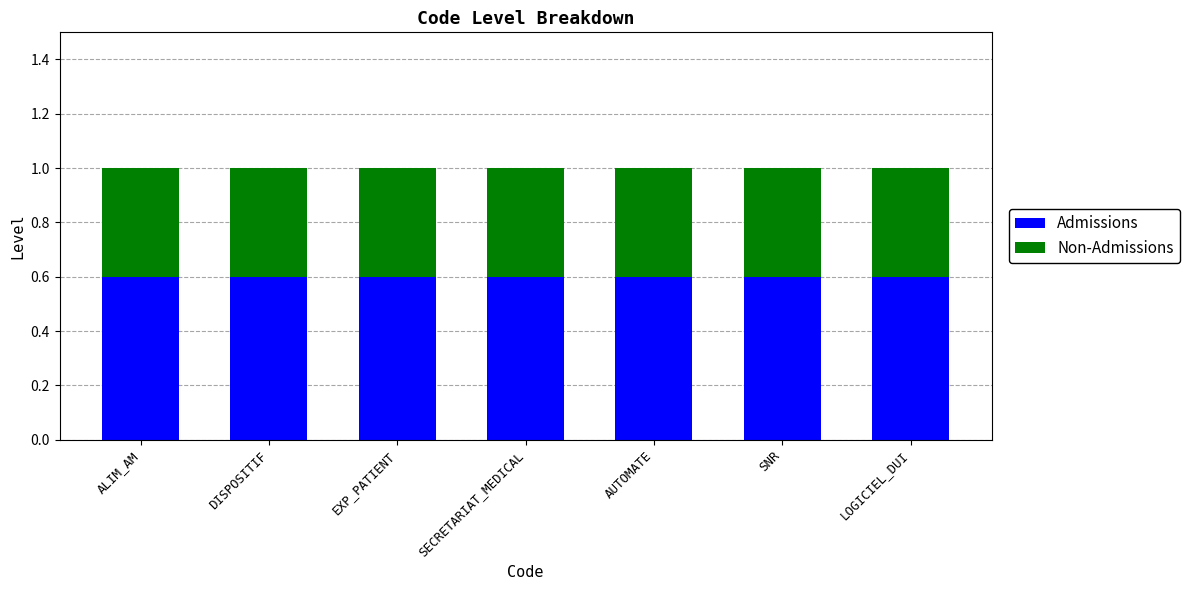

What is the minimum value for Admissions?

0.6